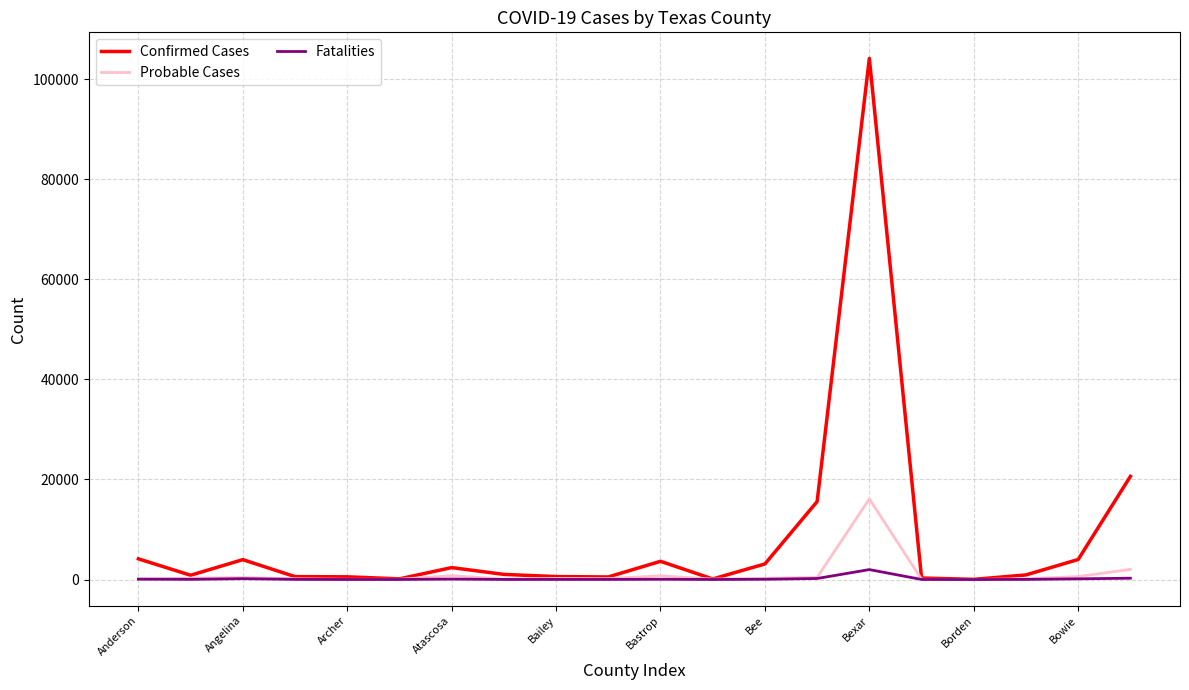

What is the average value of the Fatalities series?

158